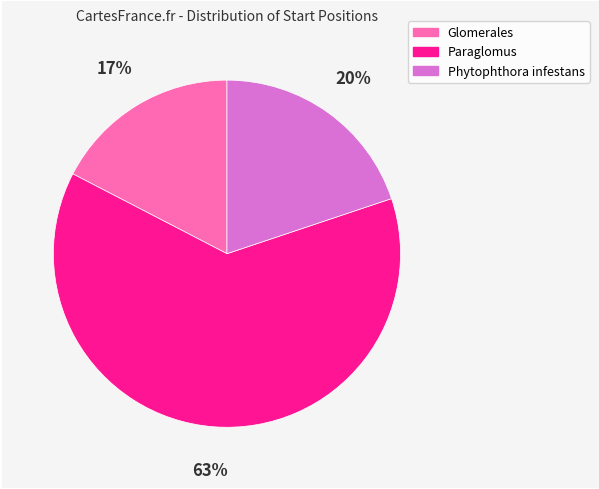

Is it true that Phytophthora infestans is 6% of the pie?

False